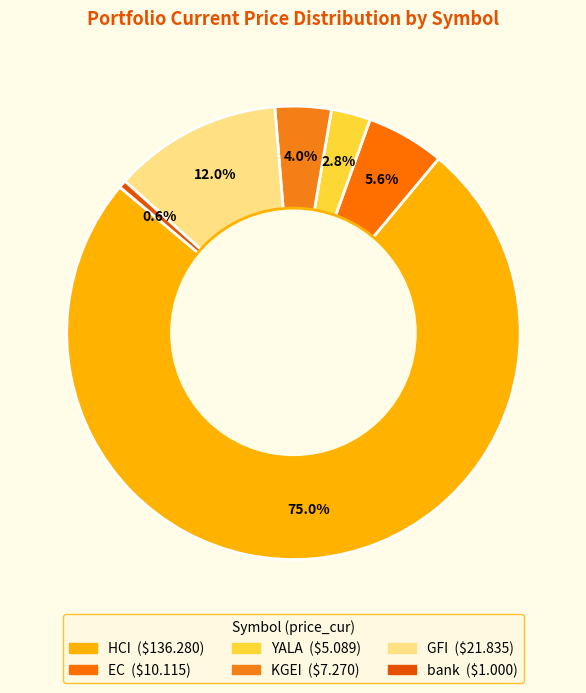

Rank the categories by value from lowest to highest.

bank, YALA, KGEI, EC, GFI, HCI